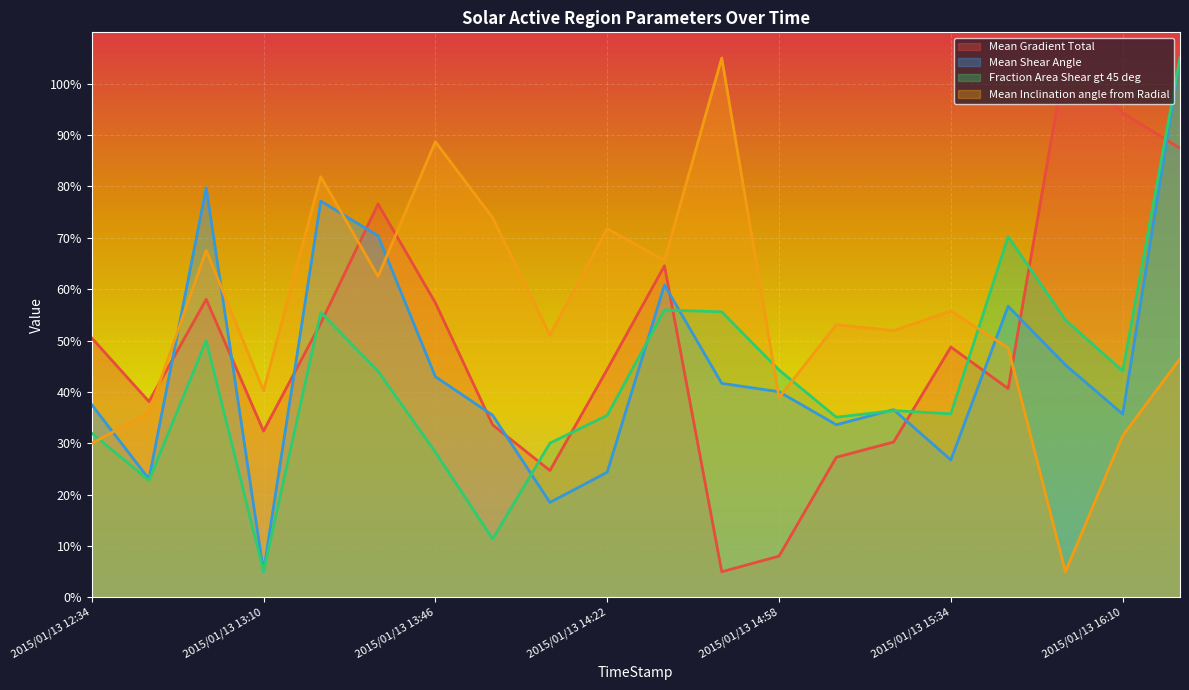

Is it true that Mean Inclination angle from Radial equals 51.9 at 2015/01/13 15:22?

True